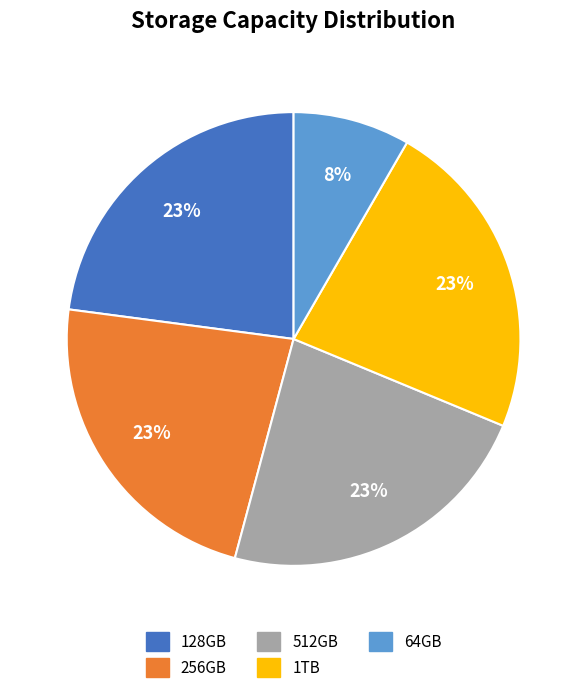

How many segments does this pie chart have?

5